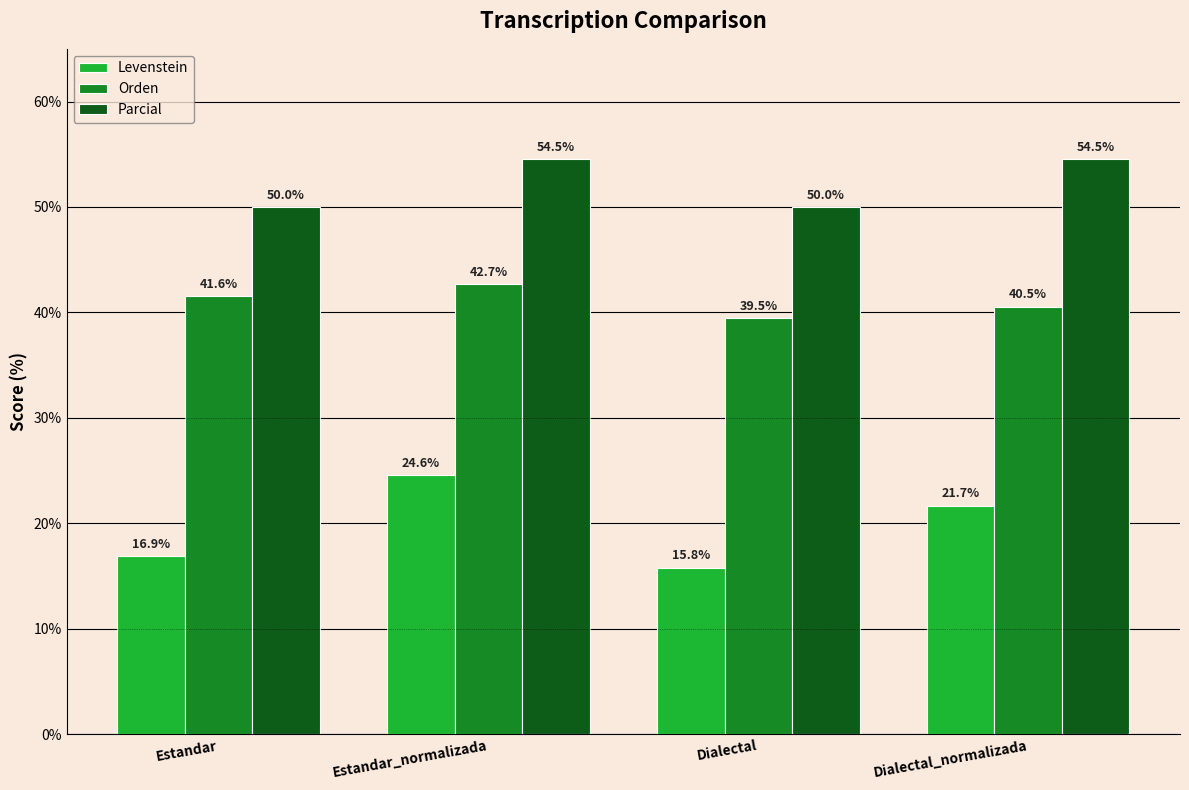

Reading left to right, transcribe all the data shown in this chart.

Levenstein: 16.9	24.6	15.8	21.7
Orden: 41.6	42.7	39.5	40.5
Parcial: 50.0	54.5	50.0	54.5